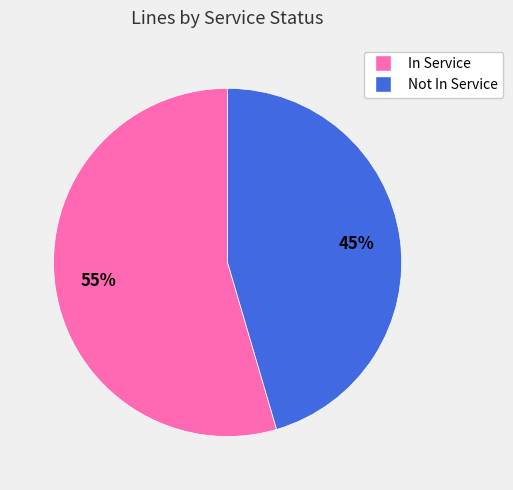

Count the number of slices in the pie.

2